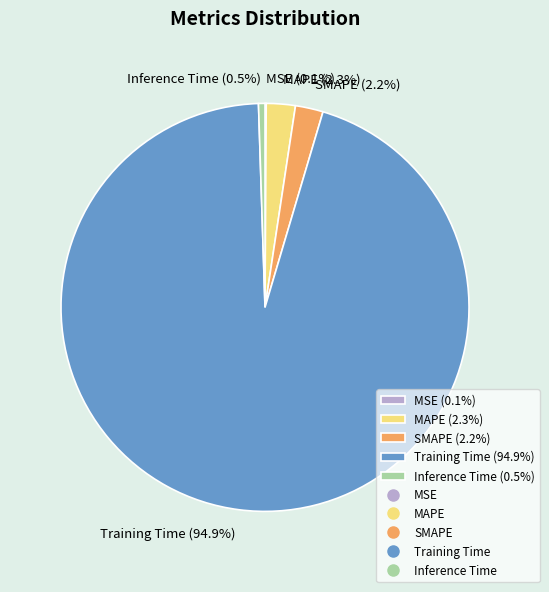

How much of the chart is everything except SMAPE (2.2%)?

97.8%